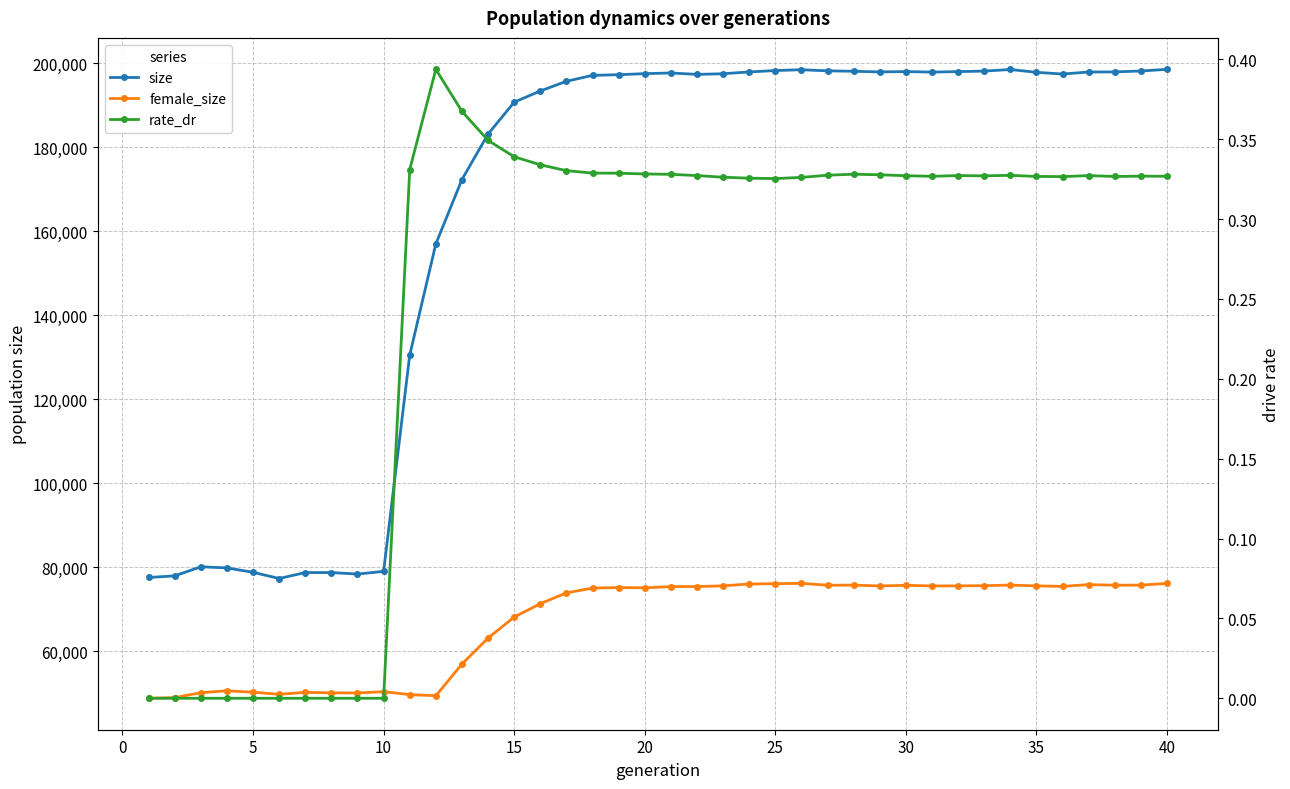

What are all the series names shown in the legend?

size, female_size, rate_dr